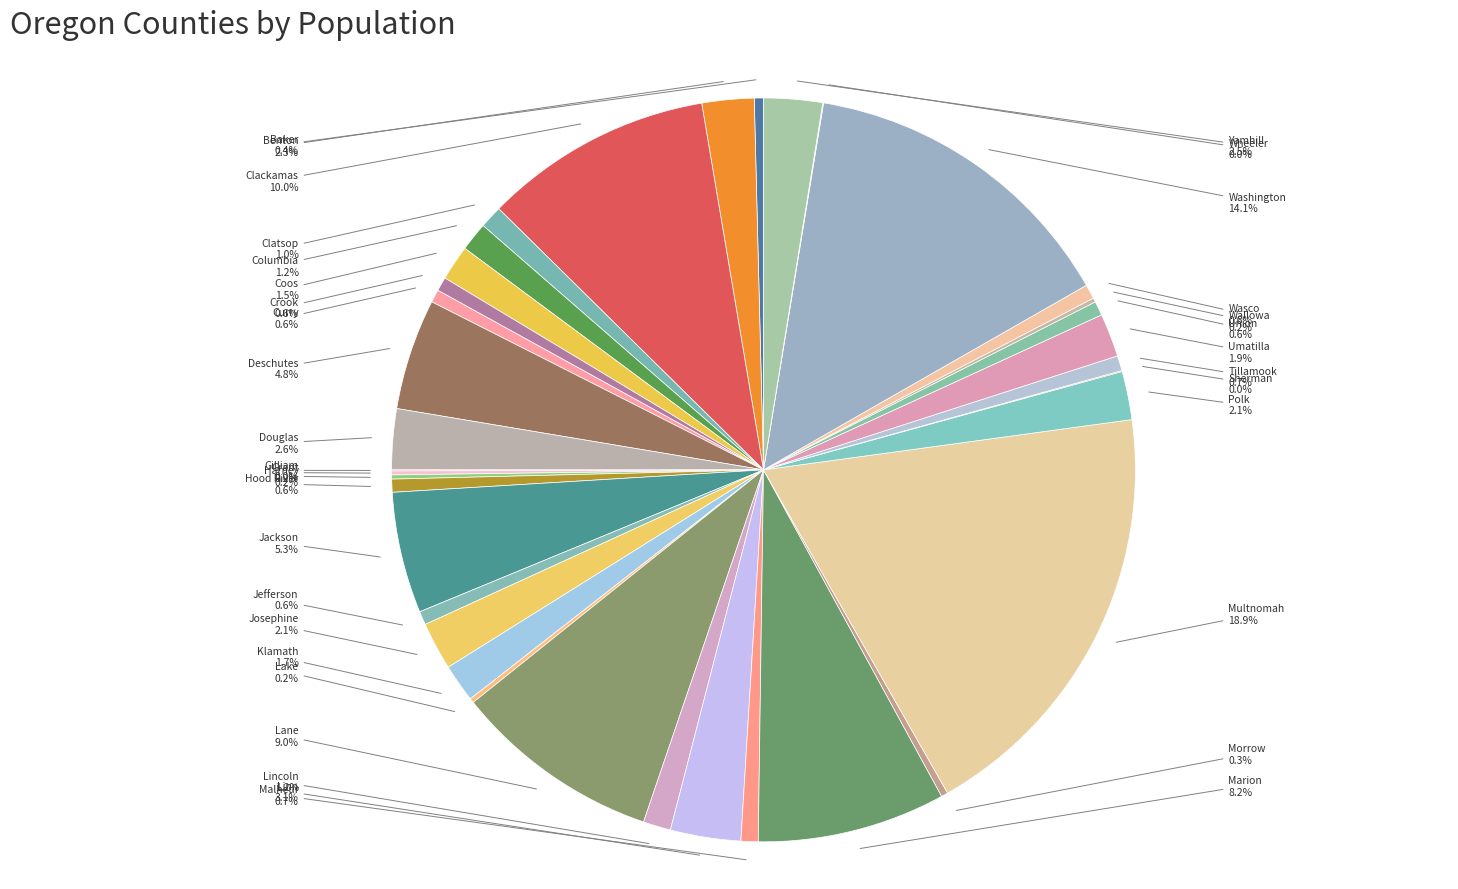

To the nearest percent, what is the combined percentage of Lane and Malheur?

10%